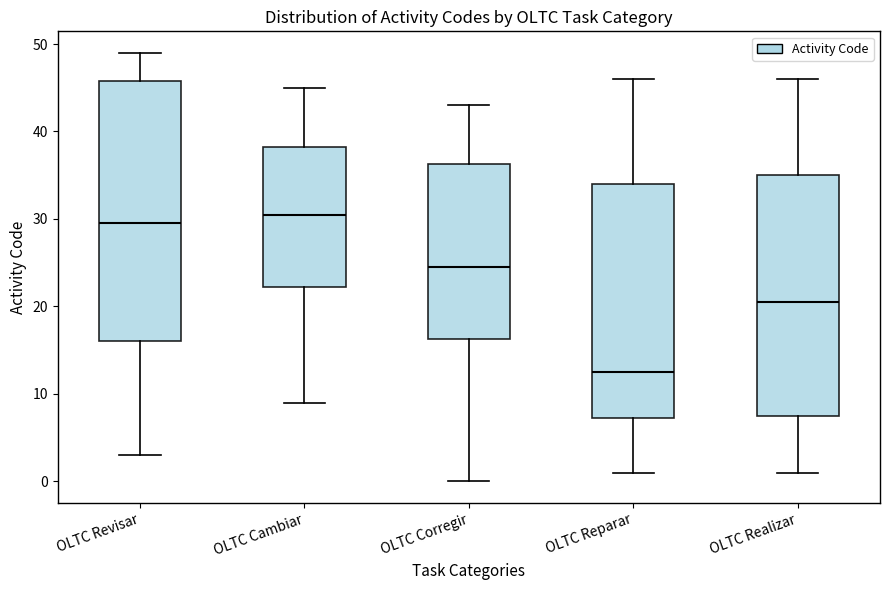

Where is the lower edge of the box for OLTC Cambiar on the y-axis? The values are not printed on the chart, so give them approximately, as read against the axis.

22